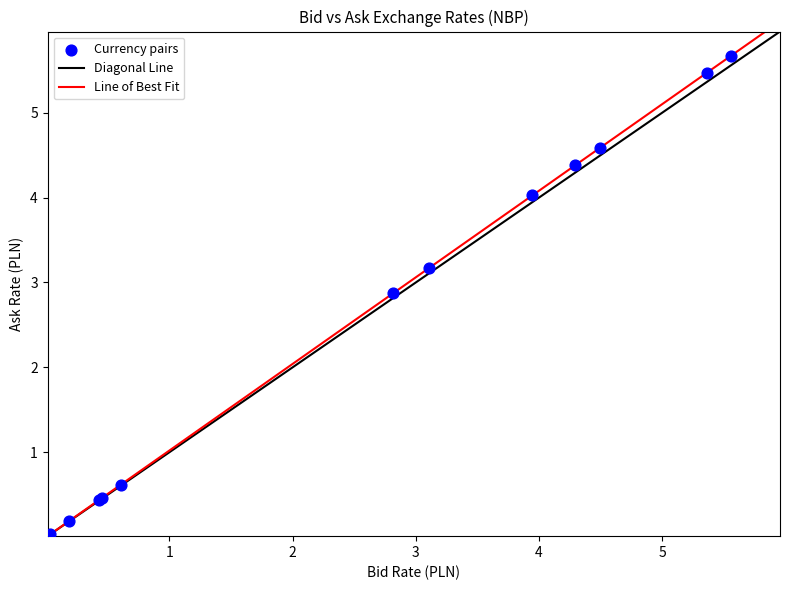

What Y value in the scatter plot is closest to 2?

2.9